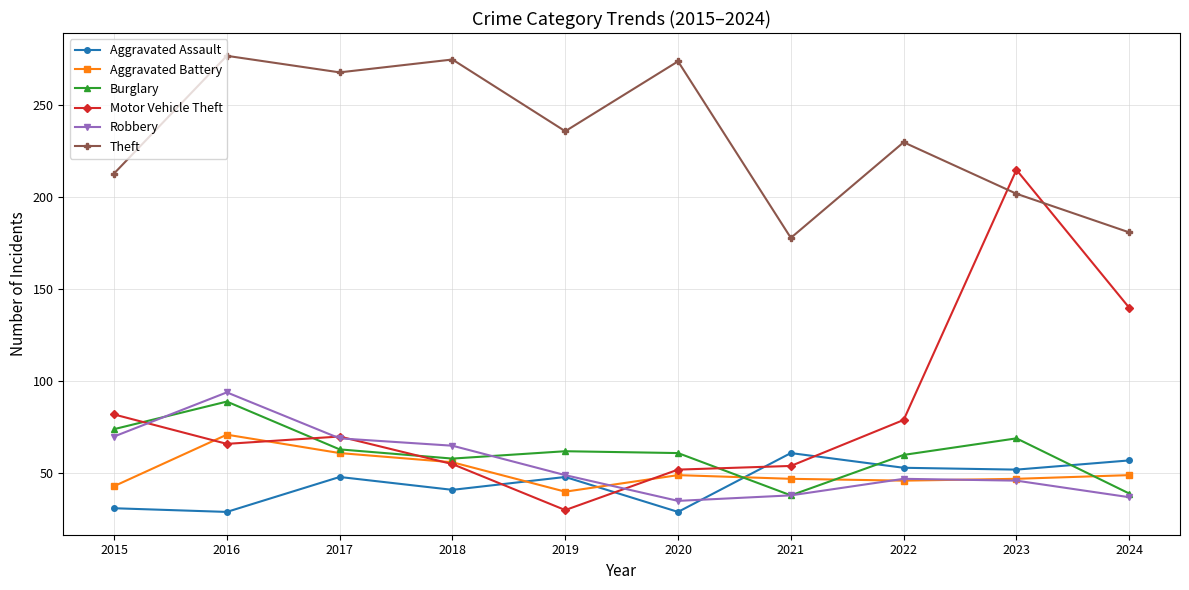

How many data points does each series have?

10